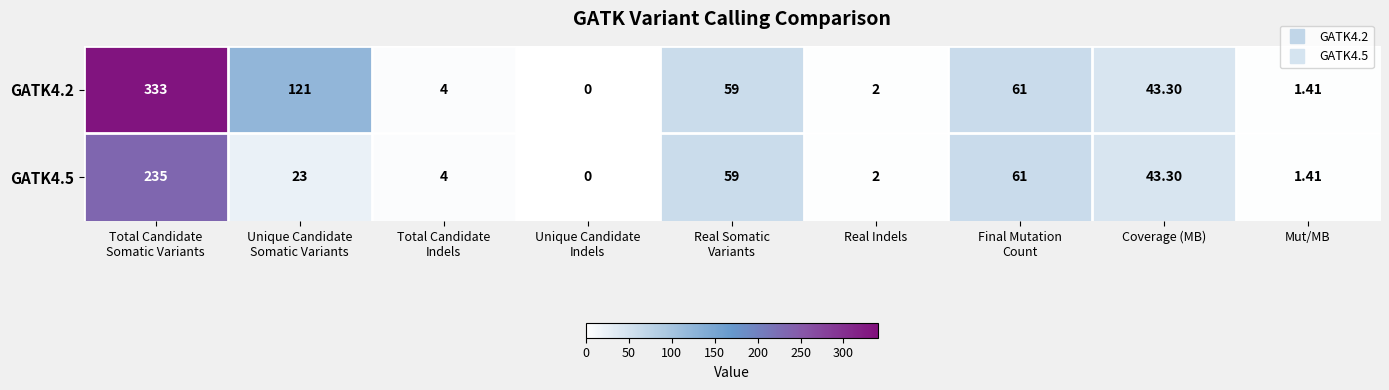

How many data points in GATK4.2 are less than 43?

4